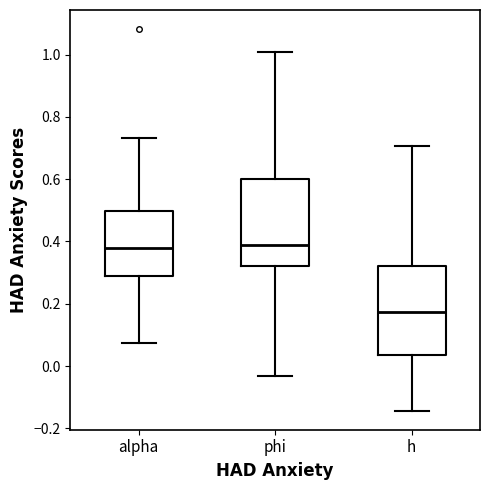

Reading left to right, read every box against the y-axis: the position of its median line, the range the box covers, and the ends of its whiskers. The values are not printed on the chart, so give them approximately, as read against the axis.

alpha: median 0.38, box 0.28 to 0.50, whiskers 0.08 to 0.74
phi: median 0.38, box 0.32 to 0.60, whiskers -0.04 to 1.00
h: median 0.18, box 0.04 to 0.32, whiskers -0.14 to 0.70